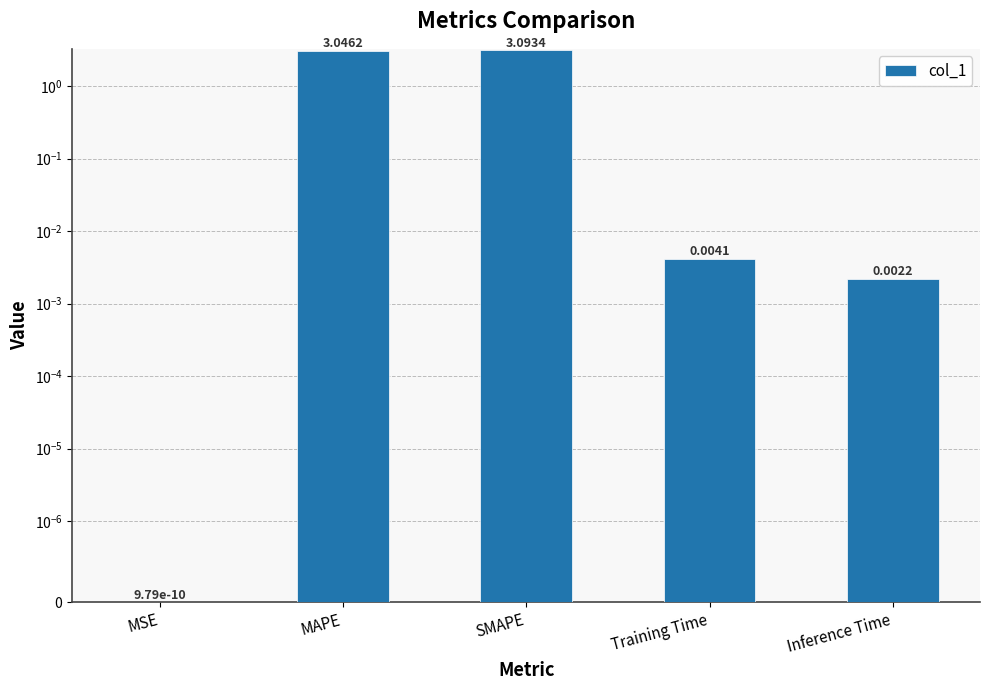

Which category has the highest value across all series?

SMAPE